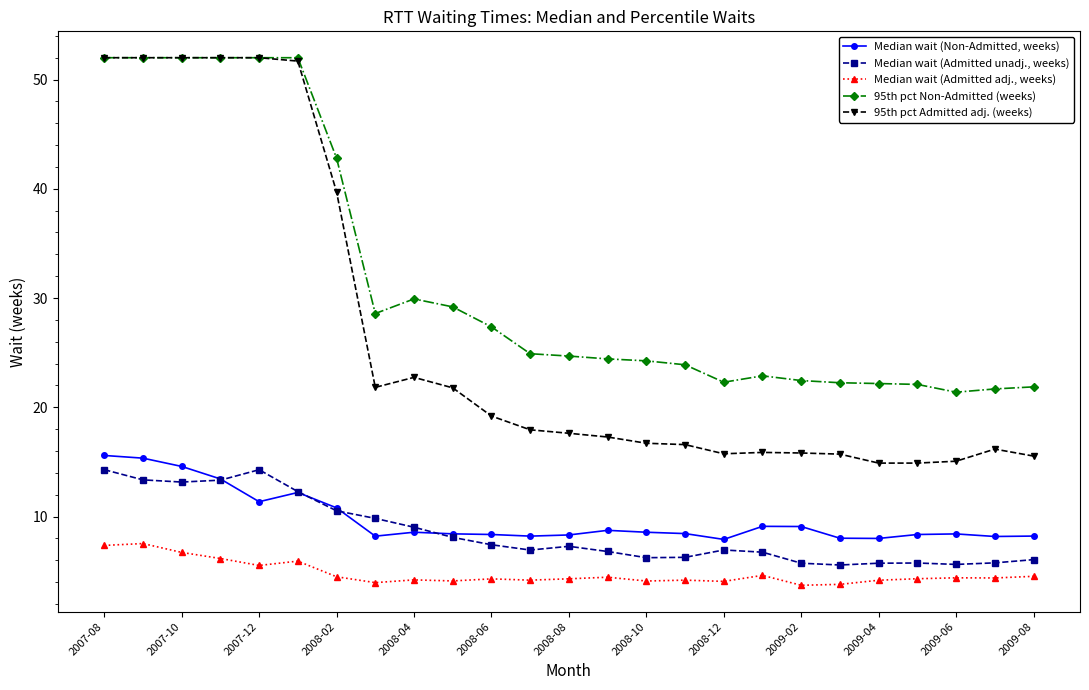

What is the value of the Median wait (Admitted adj., weeks) point at the 5th from the left?

5.5